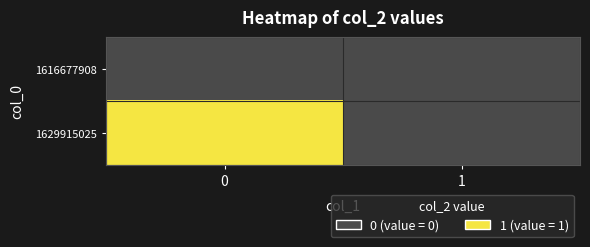

Between 0 and 1, which series saw the biggest shift?

1629915025